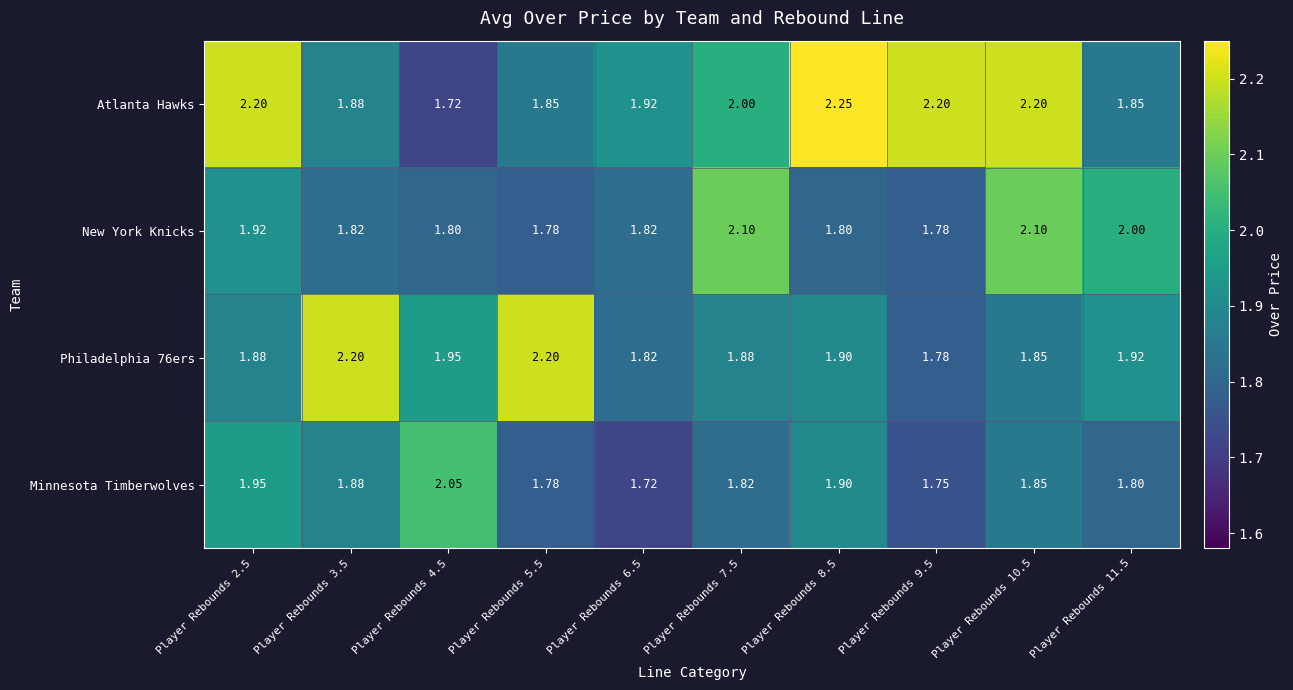

Which series has the largest total across all categories?

Atlanta Hawks